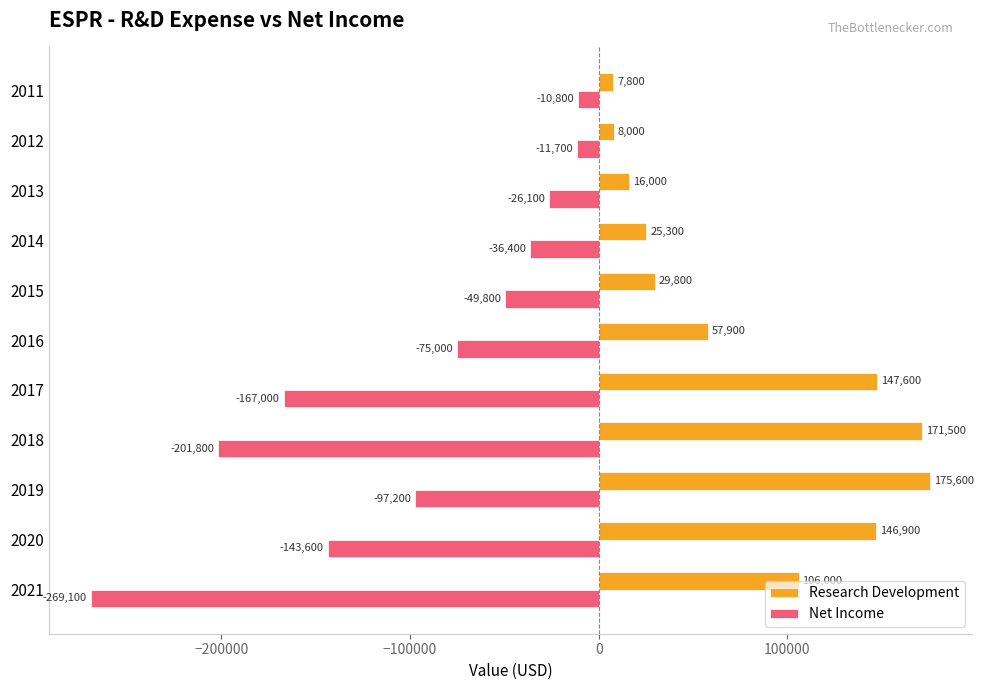

What is the average value of the Net Income series?

-98955